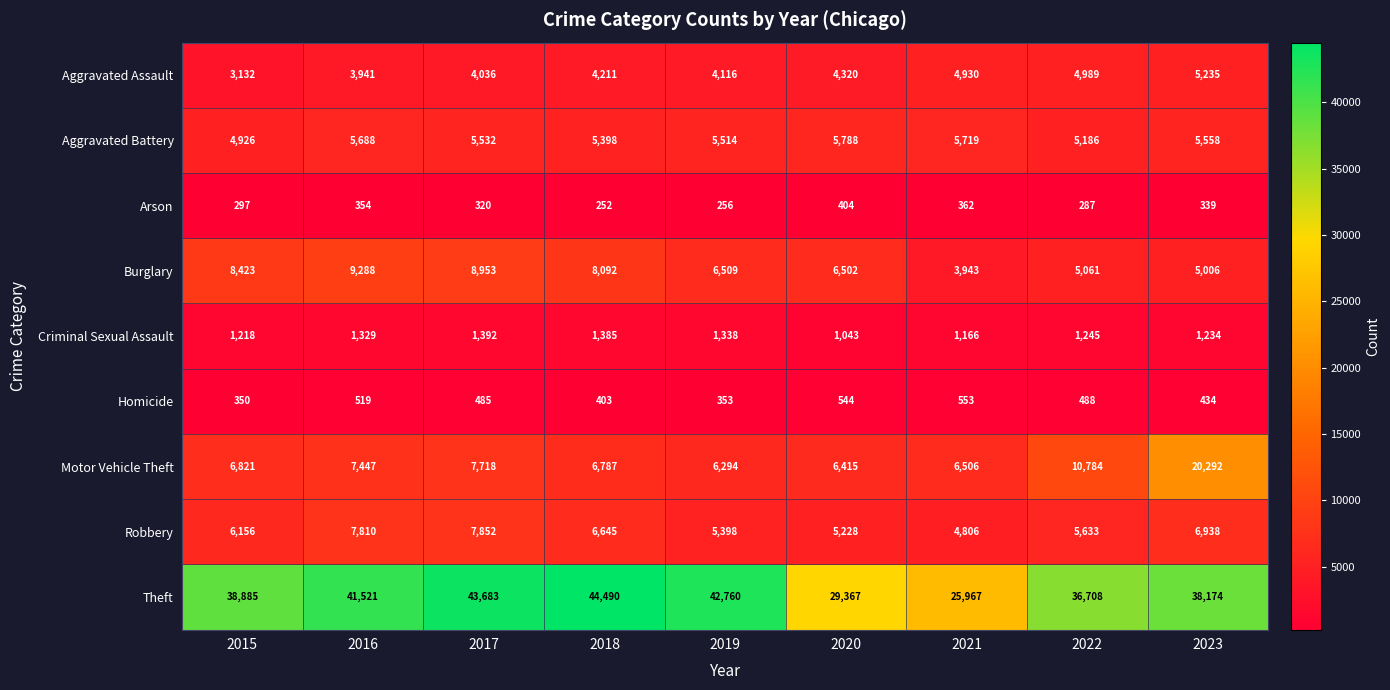

The Motor Vehicle Theft series shows 6415 at 2020. True or false?

True